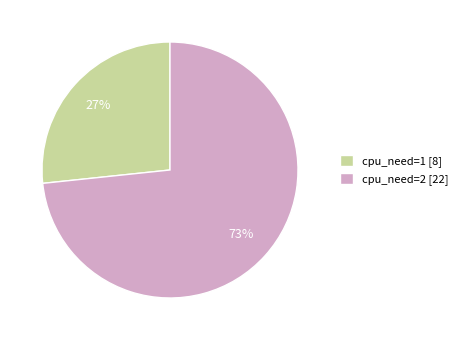

To the nearest percent, what is the average slice percentage?

50%